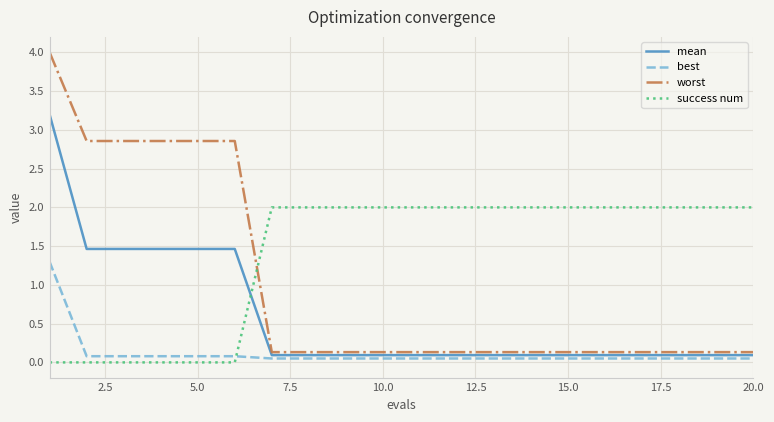

List the series in order of their overall mean, highest first.

success num, worst, mean, best